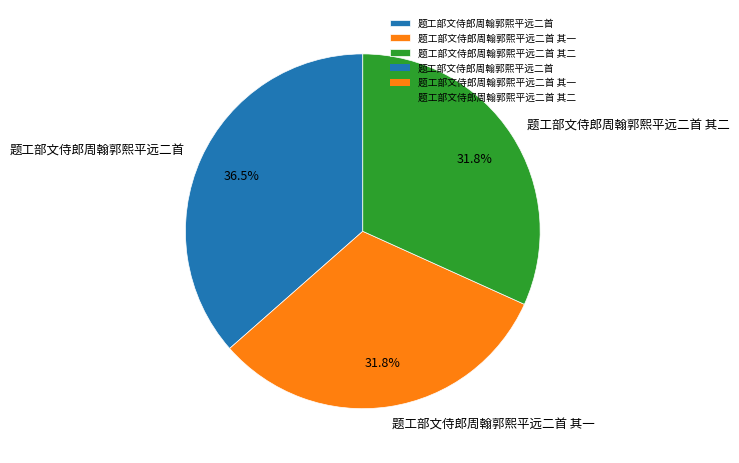

Approximately how many times larger is the value at 题工部文侍郎周翰郭熙平远二首 其一 compared to 题工部文侍郎周翰郭熙平远二首?

0.9